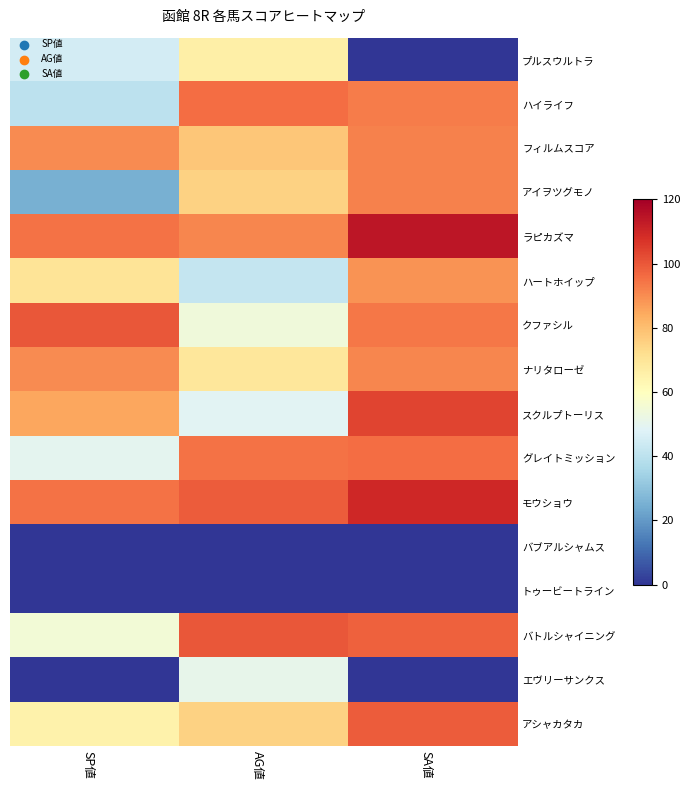

How many data points does each series have?

3